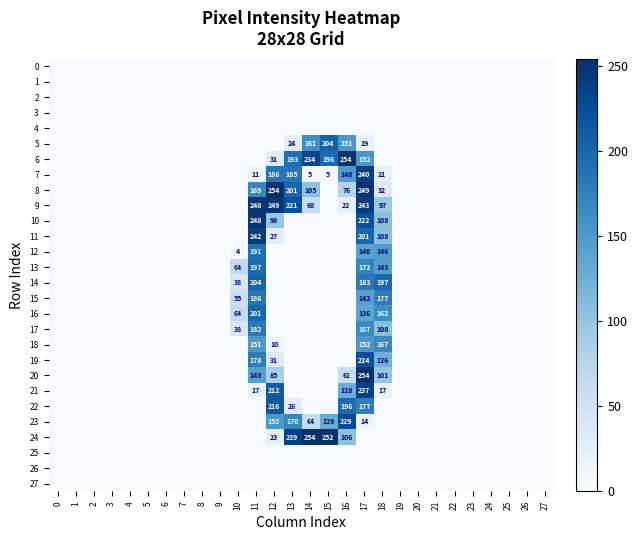

Between 15 and 24, which series saw the biggest shift?

24